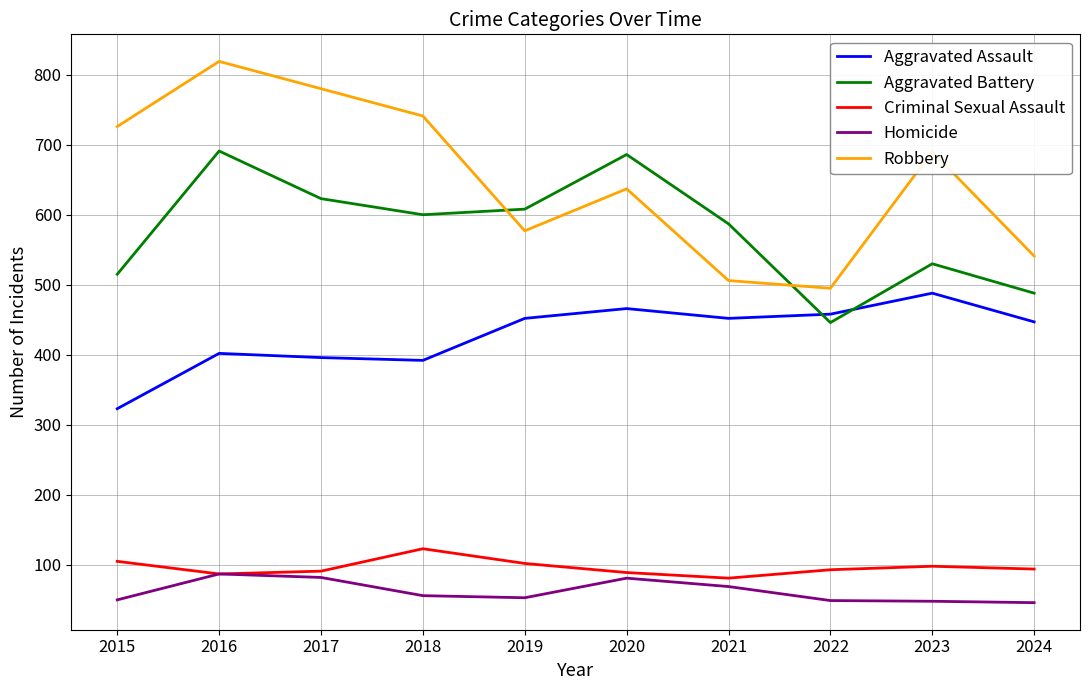

How many interior local peaks does the Aggravated Assault series have?

3